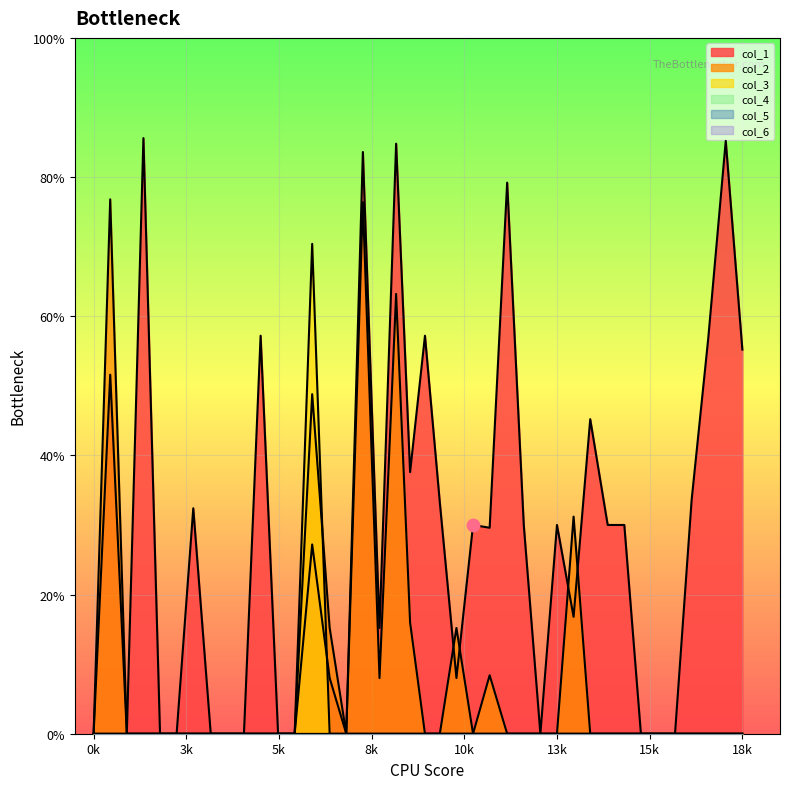

Which series reaches the maximum Y coordinate?

col_1